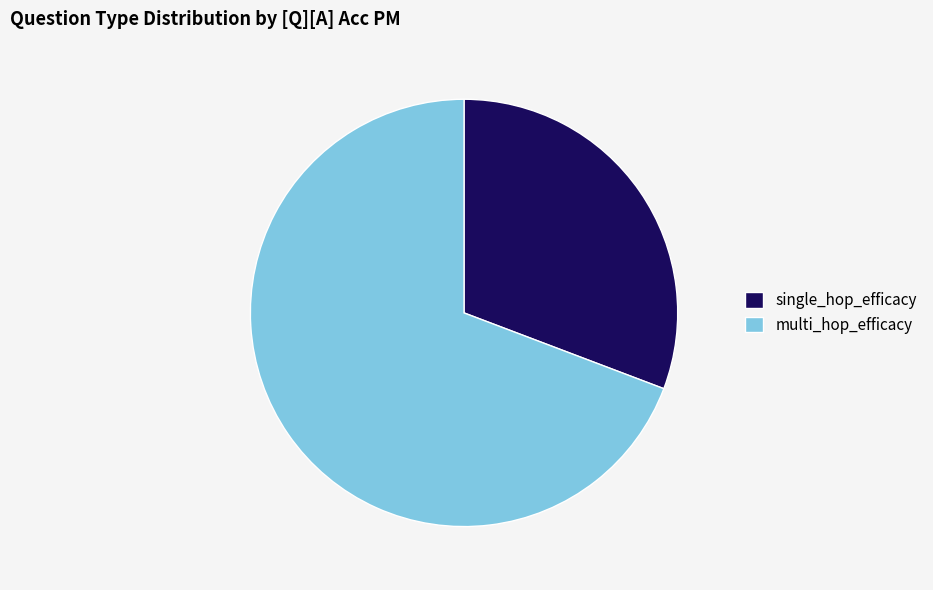

Rank the categories by value from lowest to highest.

single_hop_efficacy, multi_hop_efficacy